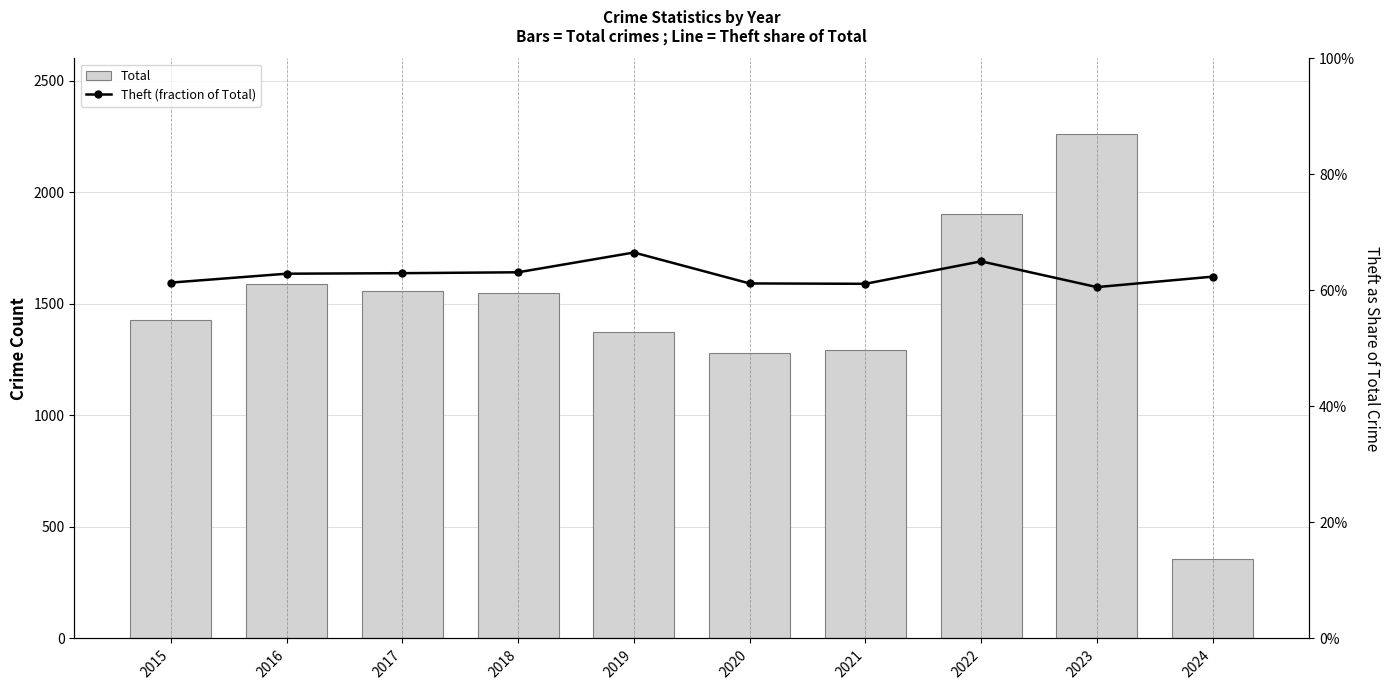

How many groups of bars are there?

10